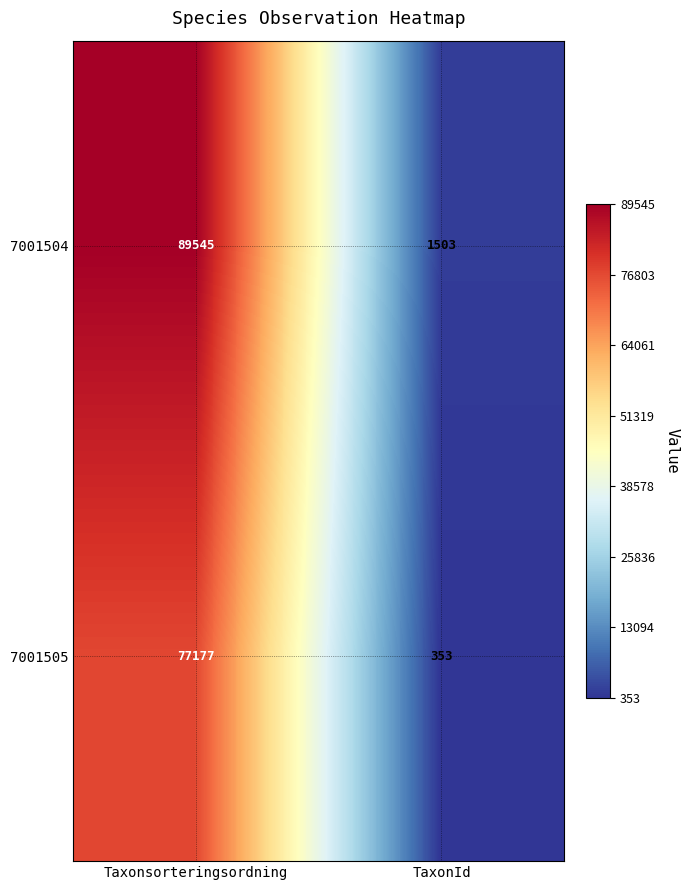

Reading left to right, transcribe all the data shown in this chart.

7001504: Taxonsorteringsordning=89545	TaxonId=1503
7001505: Taxonsorteringsordning=77177	TaxonId=353